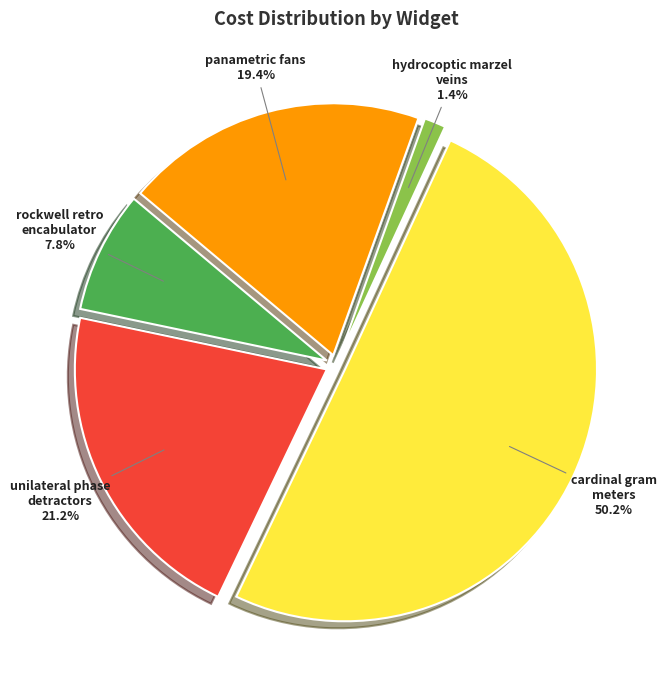

How many slices are in this pie chart?

5